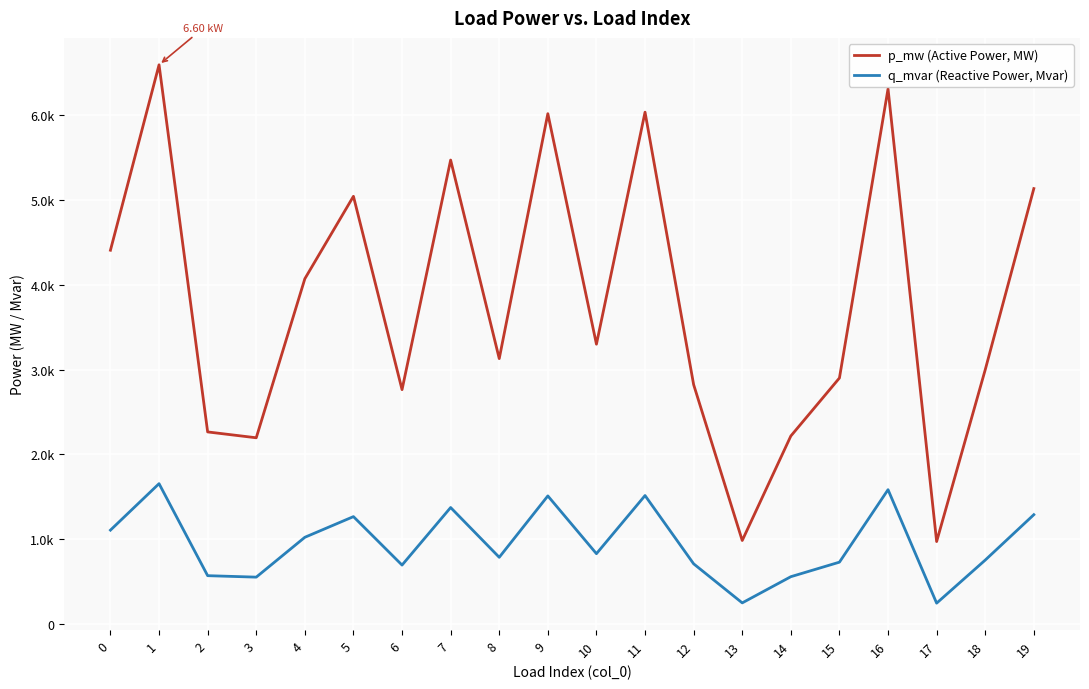

Which series has the largest range (max minus min)?

p_mw (Active Power, MW)